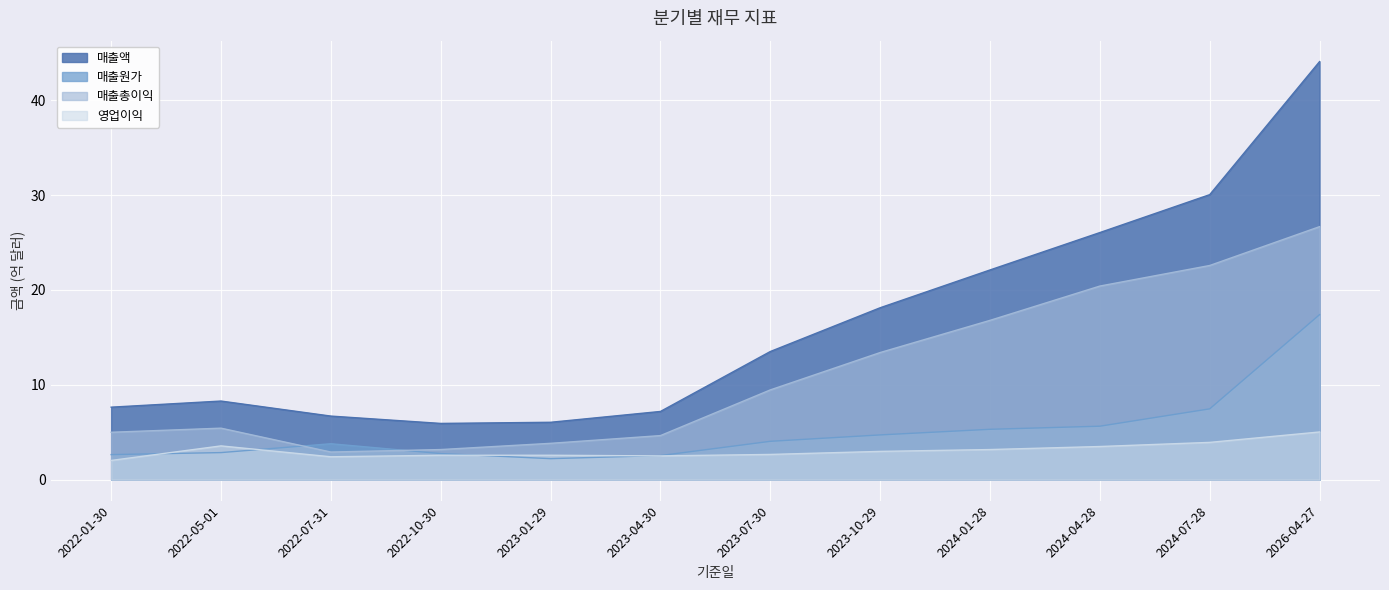

Rank the series at 2024-07-28 from lowest to highest value.

영업이익, 매출원가, 매출총이익, 매출액